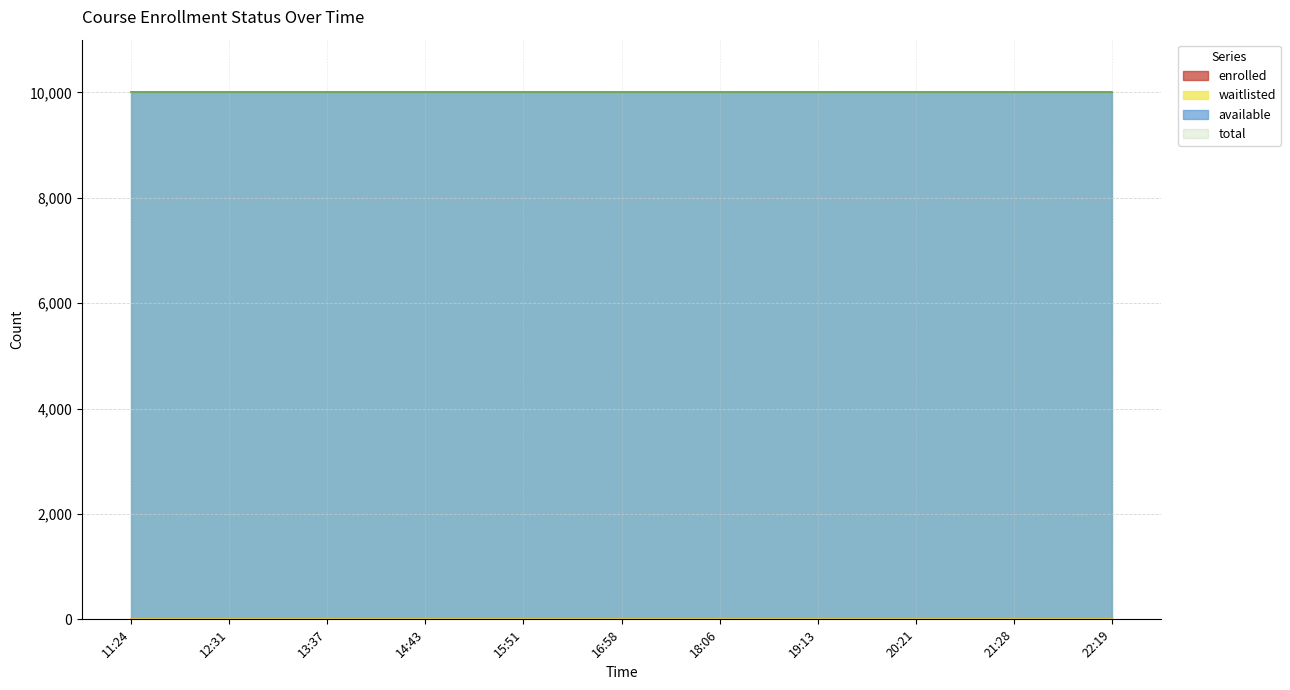

What is the label of the 10th point from the left?

2023-12-15T21:28:29